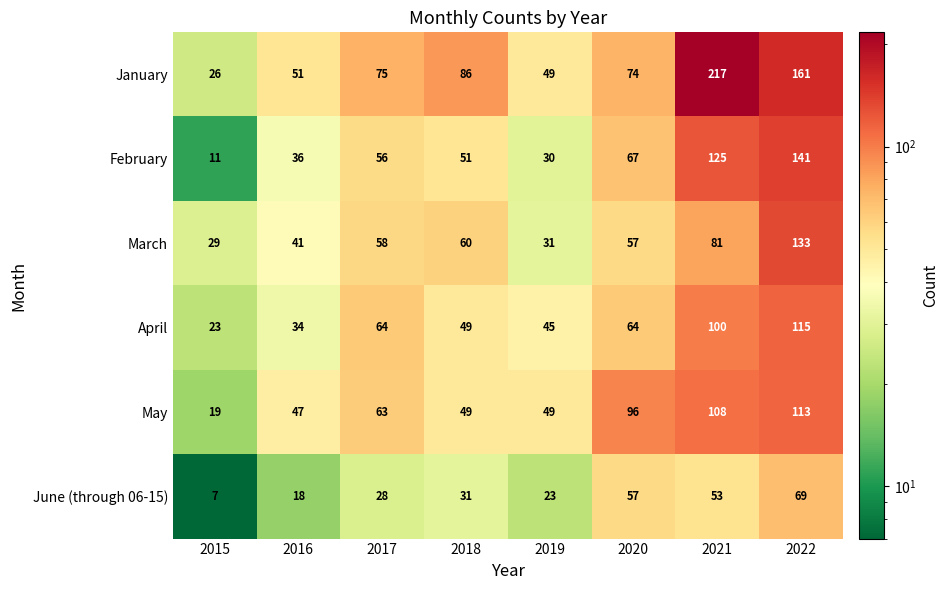

How many series are shown in this chart?

6